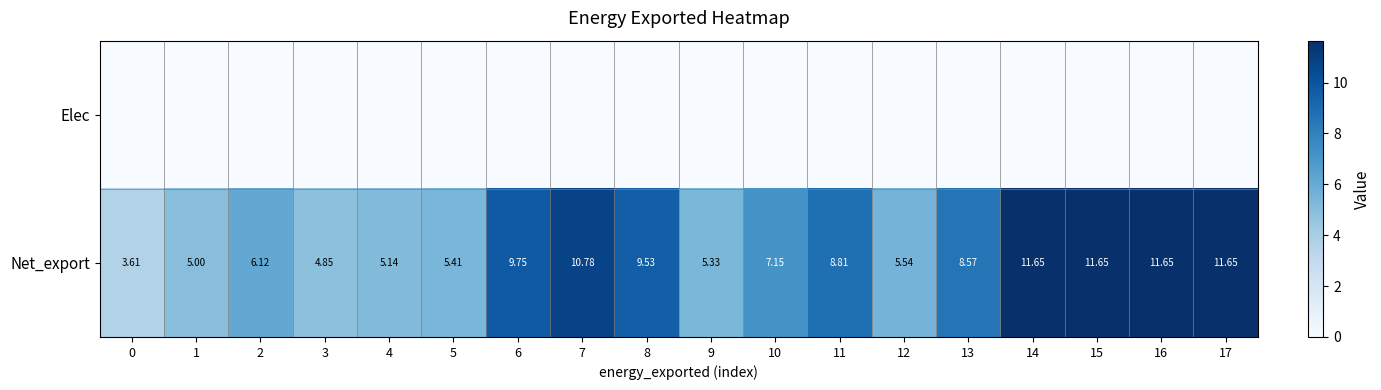

Between 3 and 17, which series saw the biggest shift?

Net_export